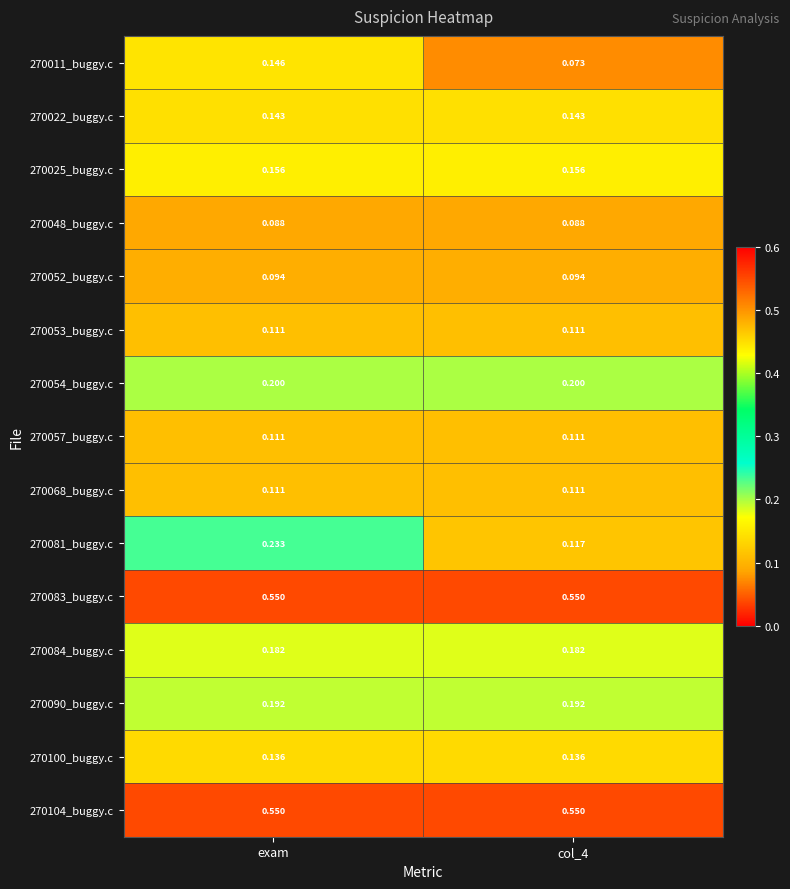

At which category is the sum across all series the highest?

exam